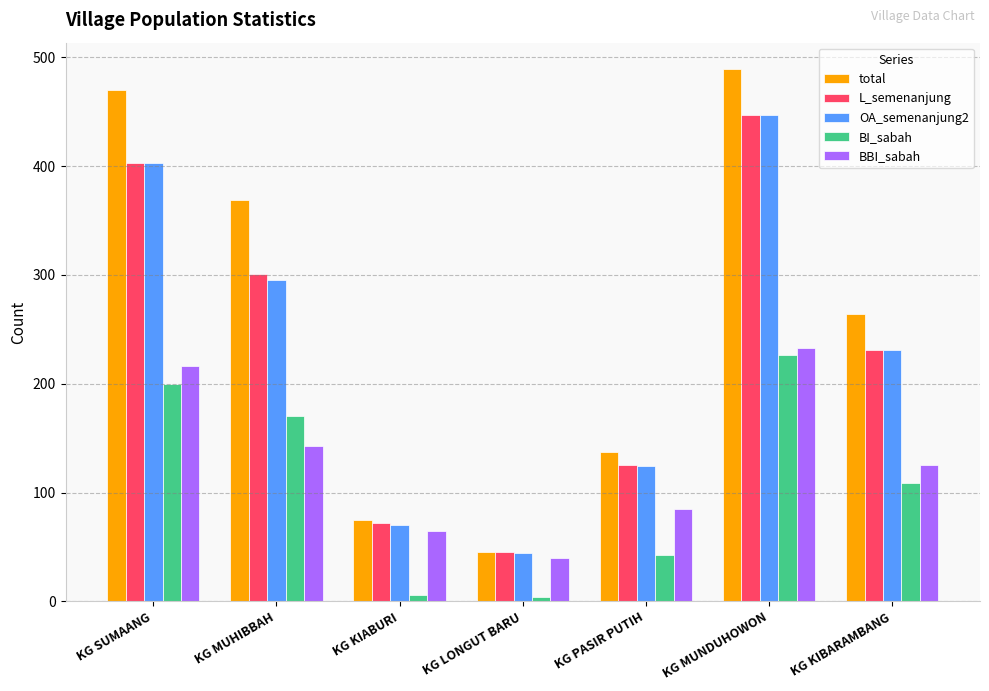

The value of BBI_sabah at KG LONGUT BARU is 40. True or false?

True